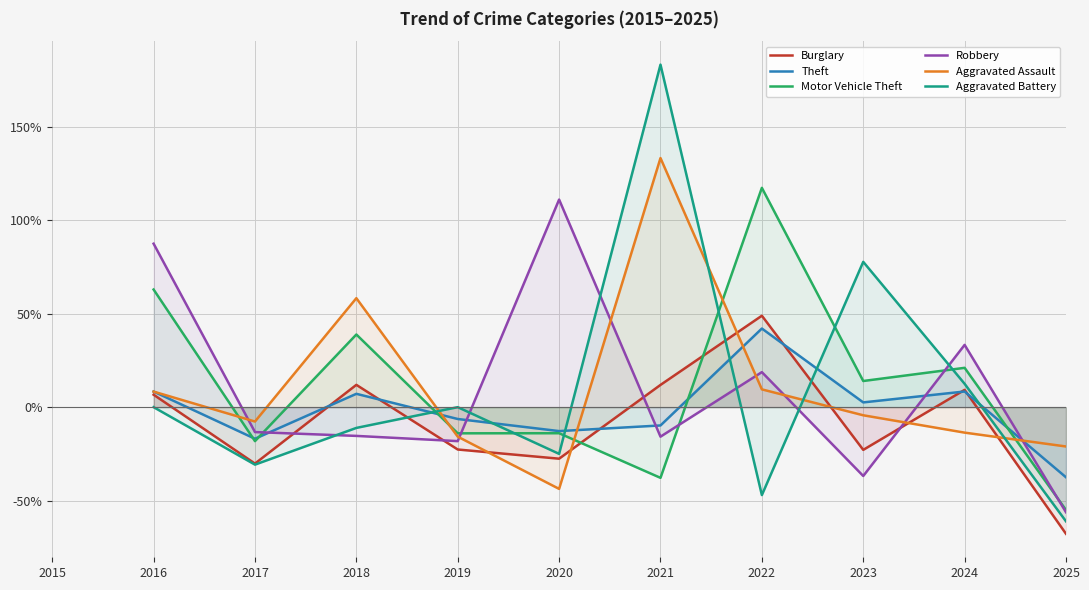

The value of Theft at 2019 is -0.0. True or false?

False